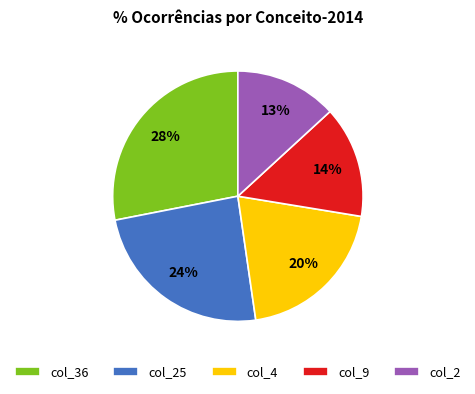

What percentage is the col_36 slice, to the nearest percent?

28%